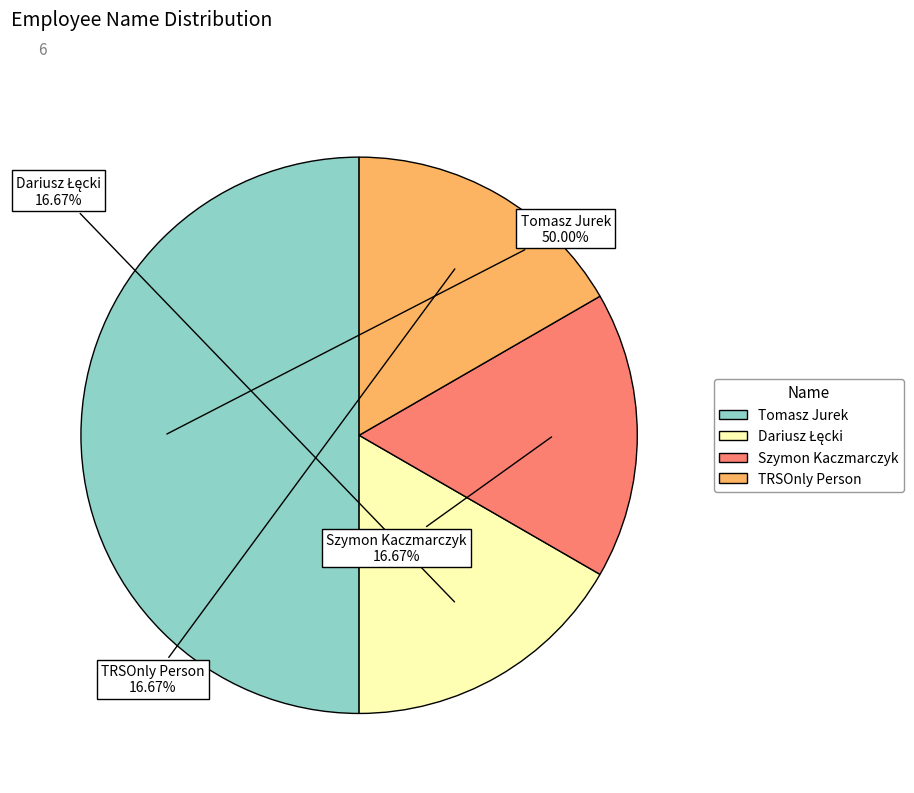

How many segments does this pie chart have?

4